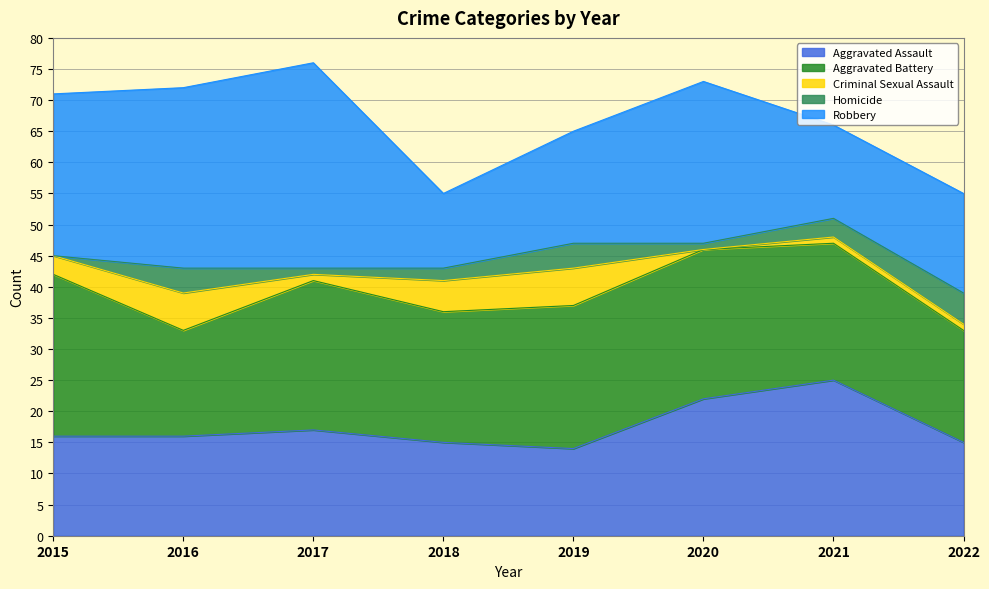

Does the chart have visible grid lines?

Yes